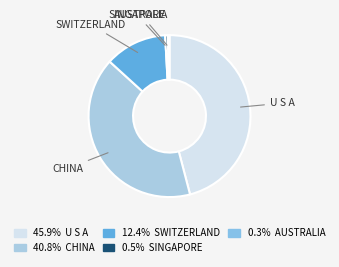

Which category has the biggest portion of the pie?

U S A